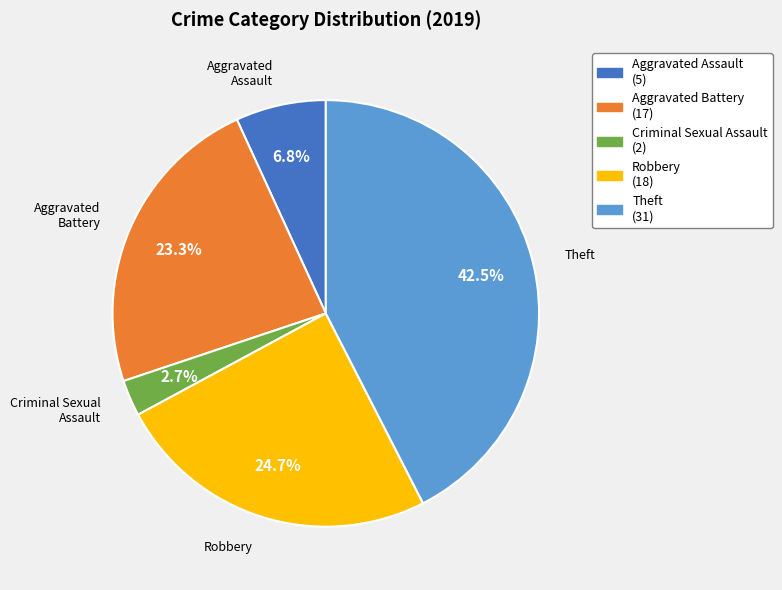

Does any single category account for the majority?

No